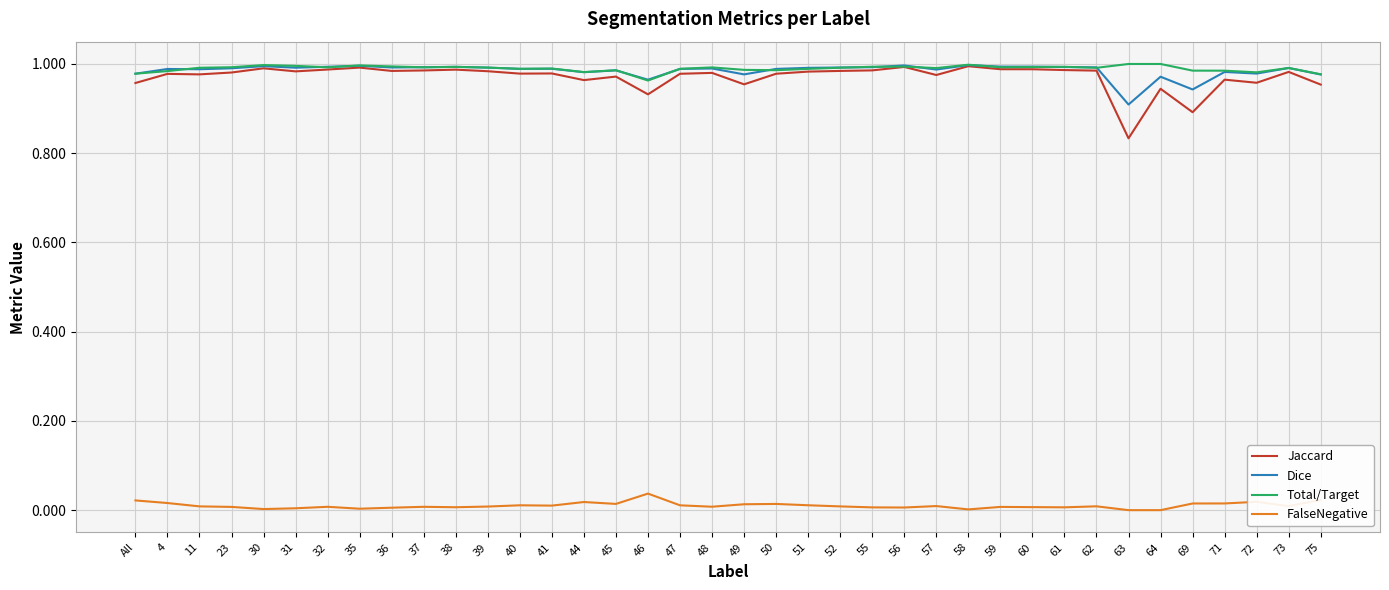

Is the value of FalseNegative at All greater than the value of Total/Target at 45?

No